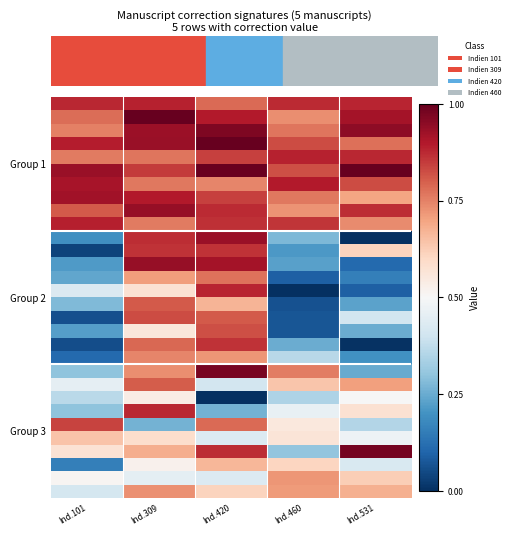

What is the total value across all series at Ind.460?

15.4